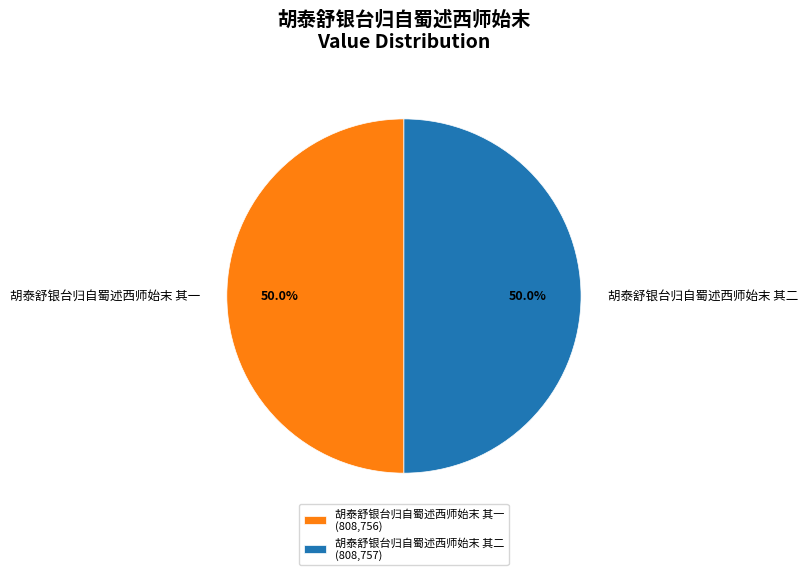

Approximately how many times larger is the value at 胡泰舒银台归自蜀述西师始末 其二 compared to 胡泰舒银台归自蜀述西师始末 其一?

1.0